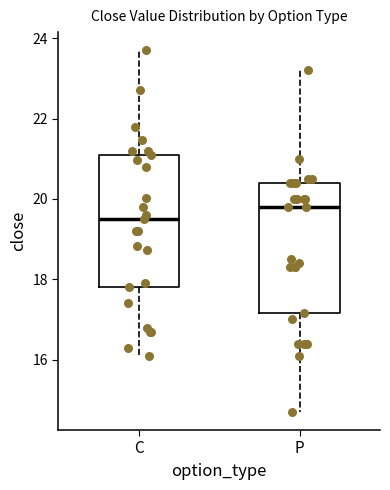

Where does the median line of the box for C sit on the y-axis? The values are not printed on the chart, so give them approximately, as read against the axis.

19.6